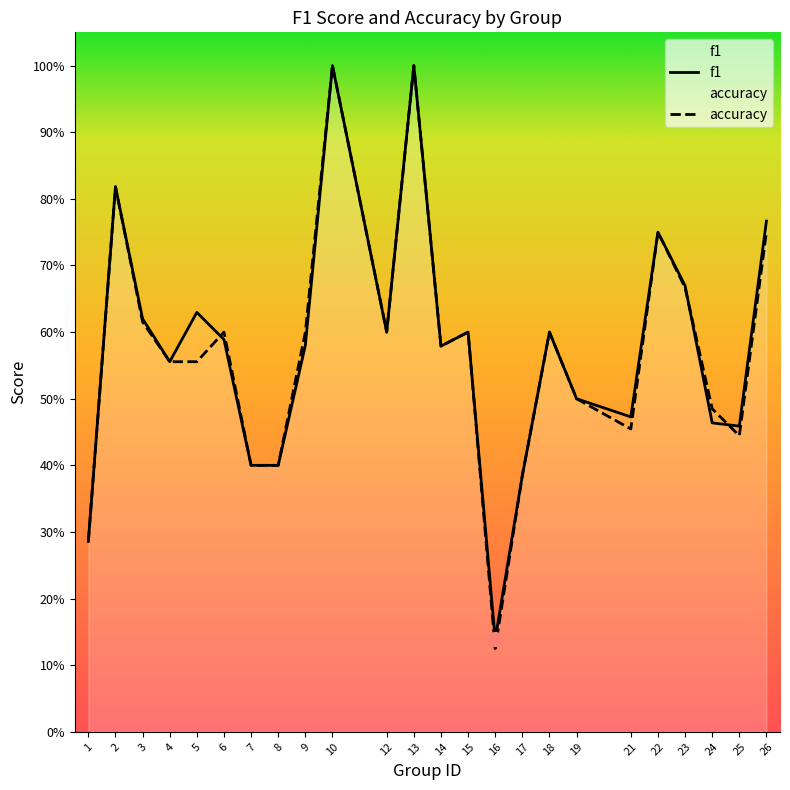

Reading left to right, what are all the values shown in this chart?

f1: 1=0.3	2=0.8	3=0.6	4=0.6	5=0.6	6=0.6	7=0.4	8=0.4	9=0.6	10=1.0	12=0.6	13=1.0	14=0.6	15=0.6	16=0.1	17=0.4	18=0.6	19=0.5	21=0.5	22=0.8	23=0.7	24=0.5	25=0.5	26=0.8
accuracy: 1=0.3	2=0.8	3=0.6	4=0.6	5=0.6	6=0.6	7=0.4	8=0.4	9=0.6	10=1.0	12=0.6	13=1.0	14=0.6	15=0.6	16=0.1	17=0.4	18=0.6	19=0.5	21=0.5	22=0.8	23=0.7	24=0.5	25=0.4	26=0.8